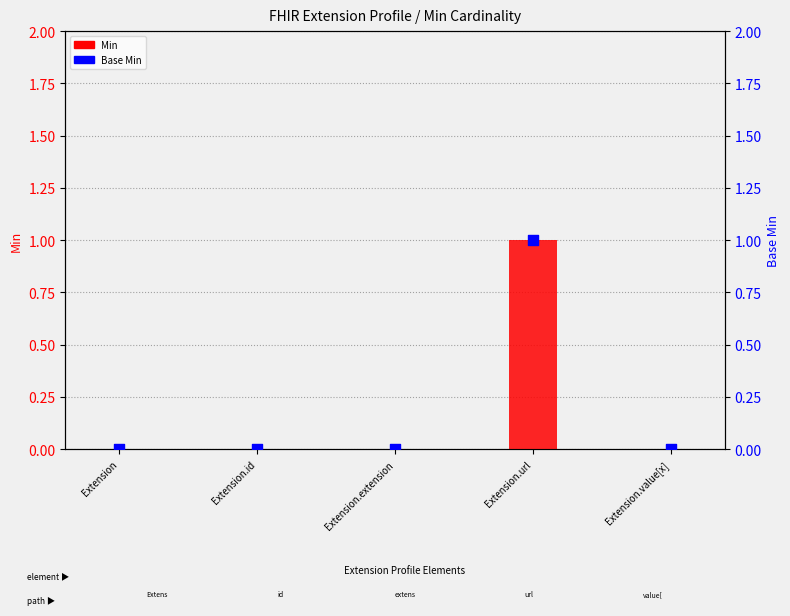

At how many categories does at least one series exceed 0?

1